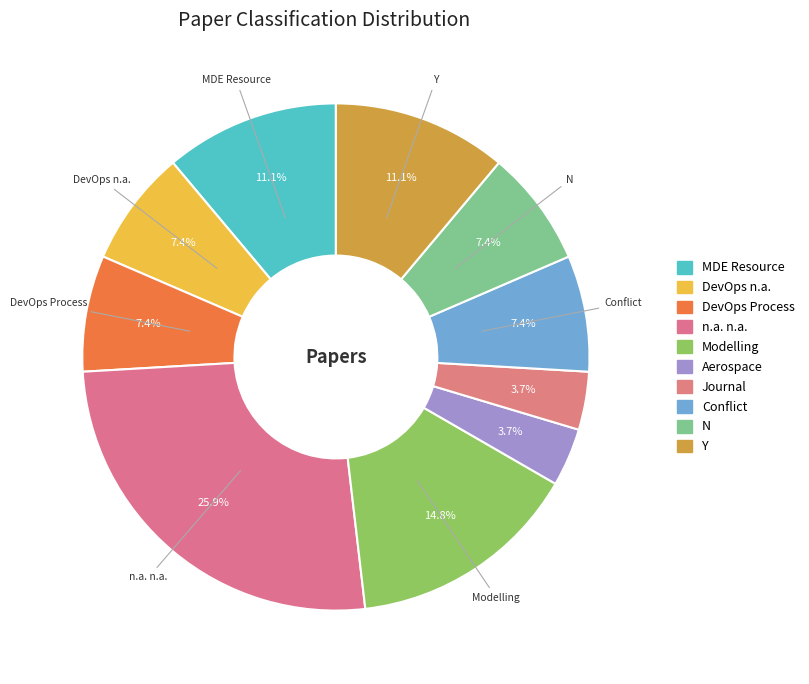

How many segments does this pie chart have?

10